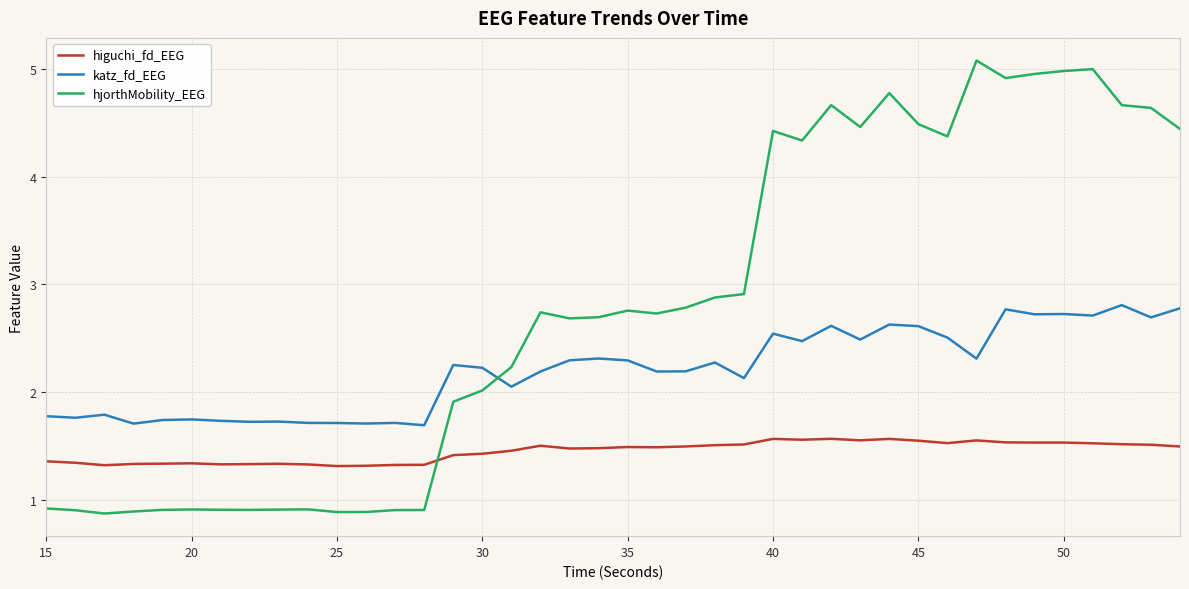

How many times do higuchi_fd_EEG and hjorthMobility_EEG cross each other?

1